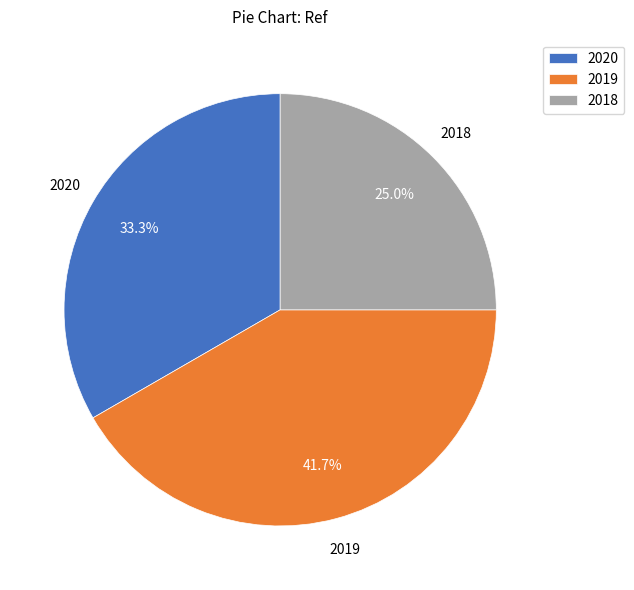

Which category has the biggest portion of the pie?

2019